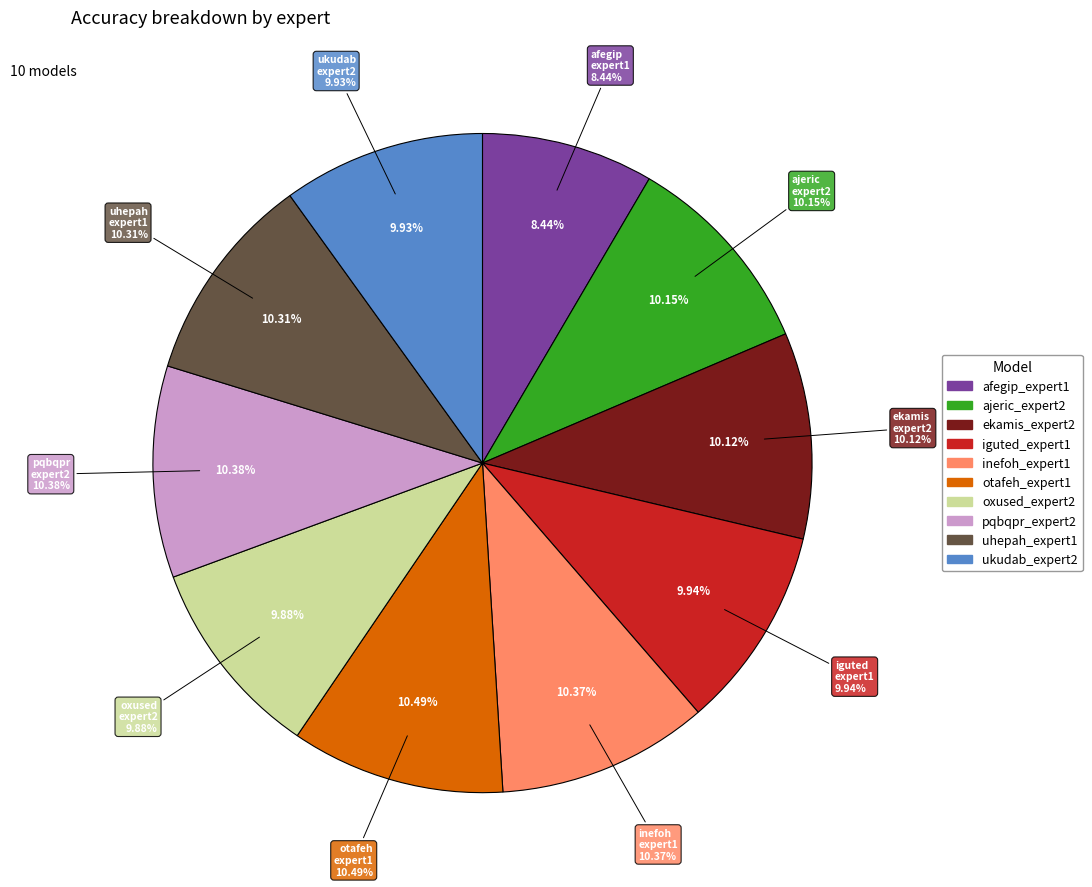

Which category has the biggest portion of the pie?

otafeh_expert1